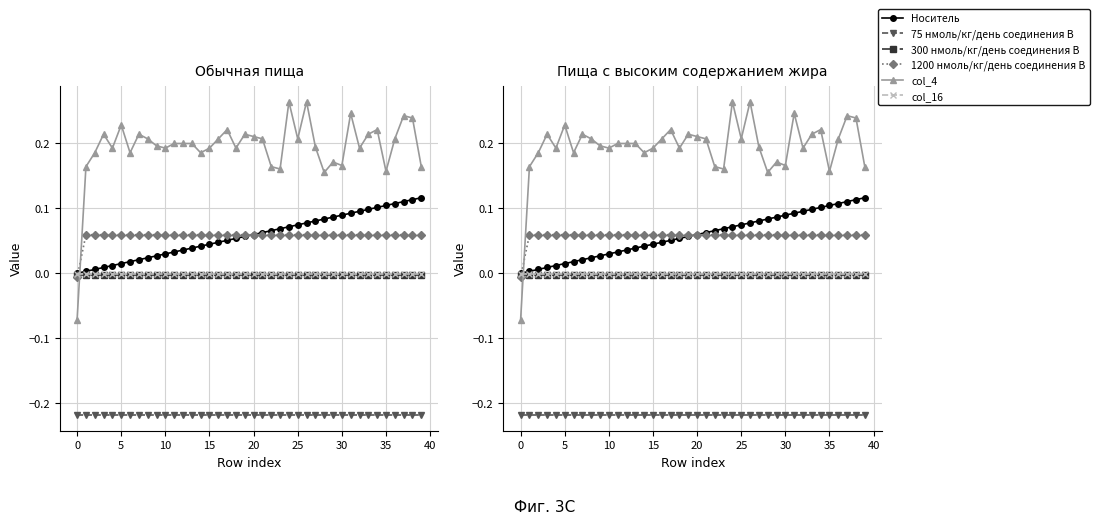

Which series has the widest spread of values?

col_4